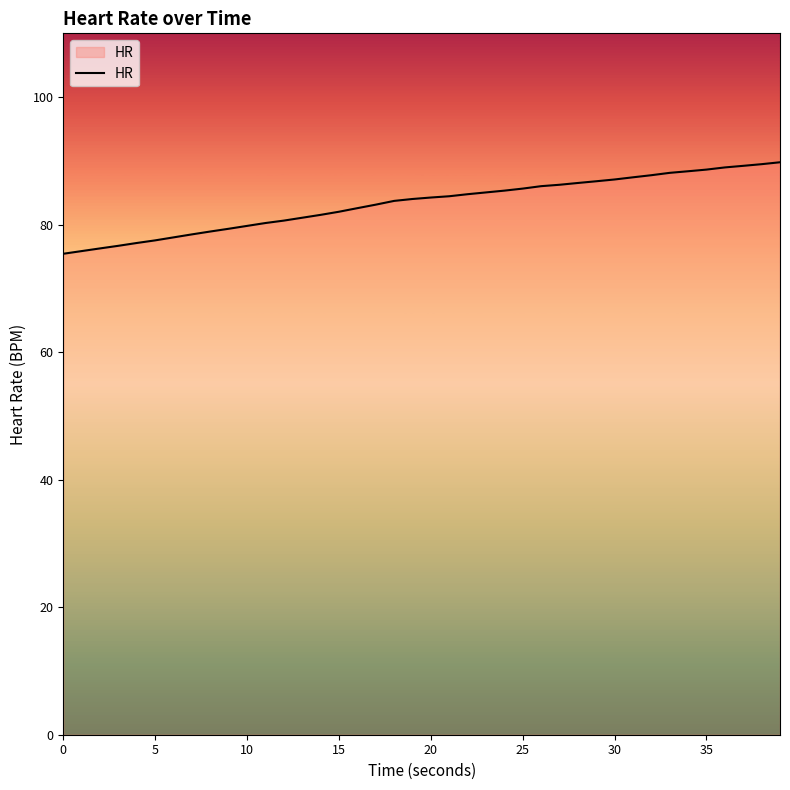

What is the greatest value displayed?

89.8